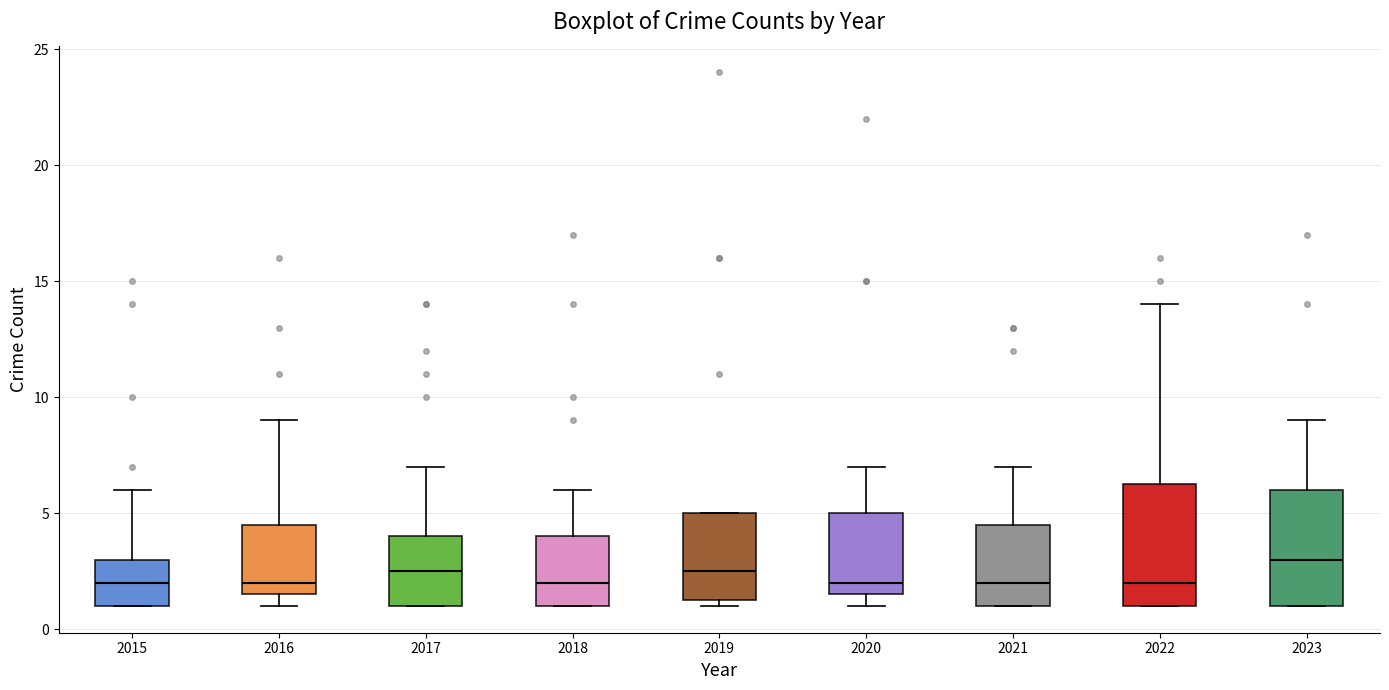

Where is the lower edge of the box at x = 2018 on the y-axis? The values are not printed on the chart, so give them approximately, as read against the axis.

1.0